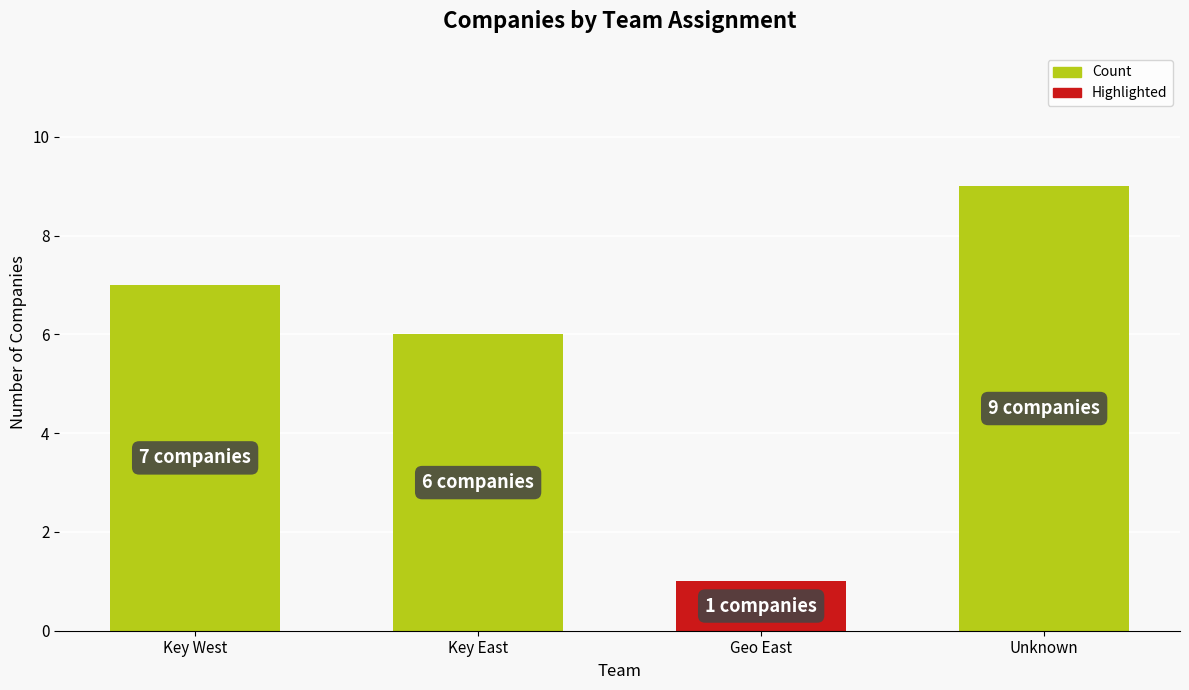

Which has a higher value, Key West or Unknown?

Unknown